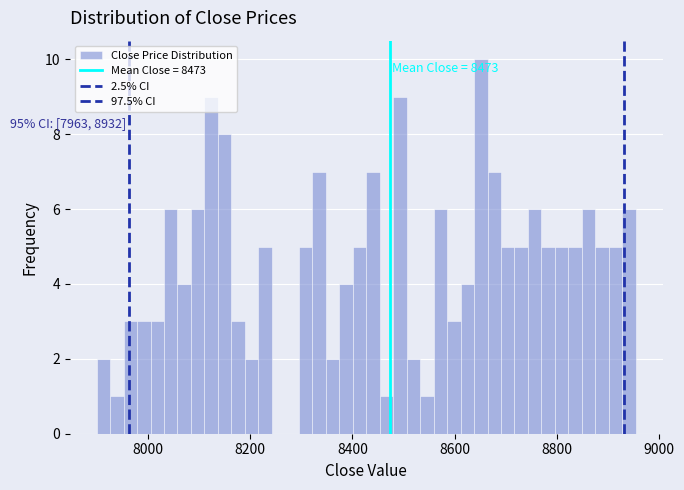

Read against the x-axis, roughly where is the centre of the tallest bar?

8660